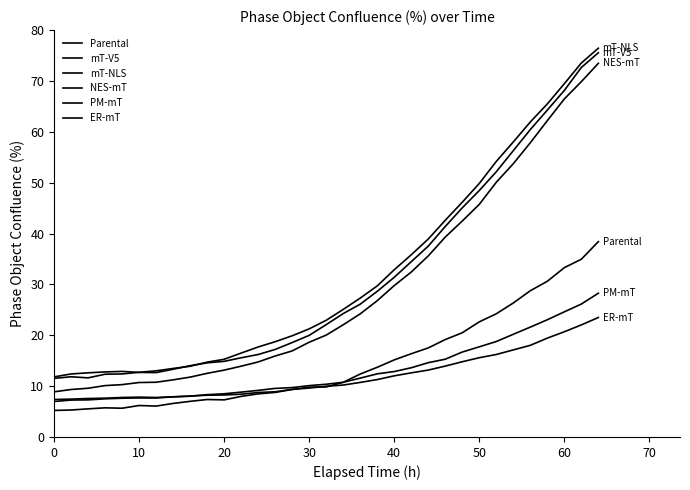

Reading left to right, extract all data points from this chart.

Parental: 5.2	5.3	5.5	5.7	5.7	6.2	6.1	6.6	7.0	7.4	7.3	8.0	8.5	8.8	9.4	9.8	9.8	10.7	12.4	13.7	15.2	16.4	17.5	19.2	20.5	22.6	24.2	26.4	28.8	30.6	33.3	35.0	38.4
mT-V5: 11.8	12.4	12.6	12.8	12.9	12.7	12.7	13.3	14.0	14.6	14.9	15.6	16.2	17.2	18.6	20.0	22.1	24.3	26.1	28.6	31.4	34.5	37.5	41.4	45.1	48.5	52.2	56.3	60.5	64.3	68.2	72.7	75.6
mT-NLS: 11.5	11.8	11.6	12.3	12.4	12.7	13.0	13.5	13.9	14.7	15.3	16.5	17.7	18.7	19.9	21.3	22.9	25.1	27.3	29.7	32.9	35.8	38.9	42.6	46.2	49.9	54.2	58.0	62.0	65.5	69.5	73.5	76.5
NES-mT: 8.9	9.3	9.6	10.1	10.3	10.7	10.8	11.2	11.8	12.5	13.1	13.9	14.8	15.9	16.9	18.6	20.0	22.1	24.2	26.8	29.8	32.4	35.6	39.3	42.5	45.7	50.1	53.7	57.9	62.2	66.5	69.9	73.5
PM-mT: 7.0	7.3	7.3	7.5	7.6	7.7	7.7	7.9	8.0	8.3	8.5	8.8	9.2	9.6	9.7	10.1	10.4	10.8	11.6	12.4	12.9	13.6	14.6	15.3	16.7	17.7	18.8	20.2	21.6	23.1	24.6	26.1	28.3
ER-mT: 7.4	7.4	7.6	7.6	7.8	7.8	7.8	7.9	8.1	8.2	8.3	8.4	8.7	8.9	9.4	9.6	10.0	10.2	10.7	11.3	12.0	12.6	13.2	13.9	14.8	15.6	16.2	17.1	18.0	19.4	20.7	22.0	23.5